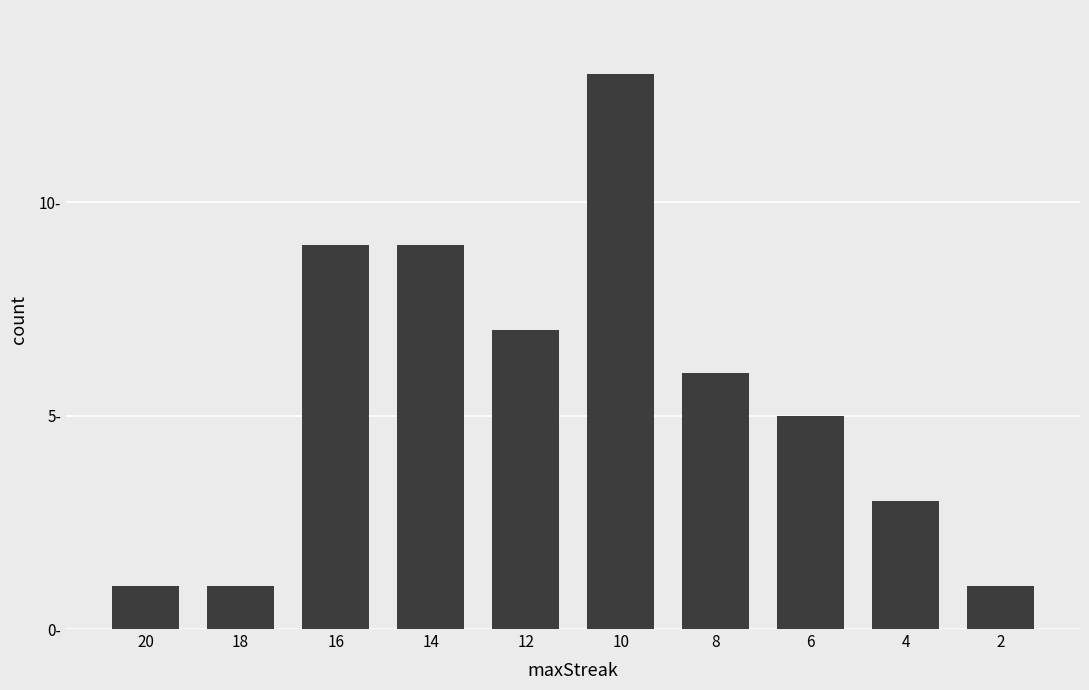

What is the maximum value shown in the chart?

13